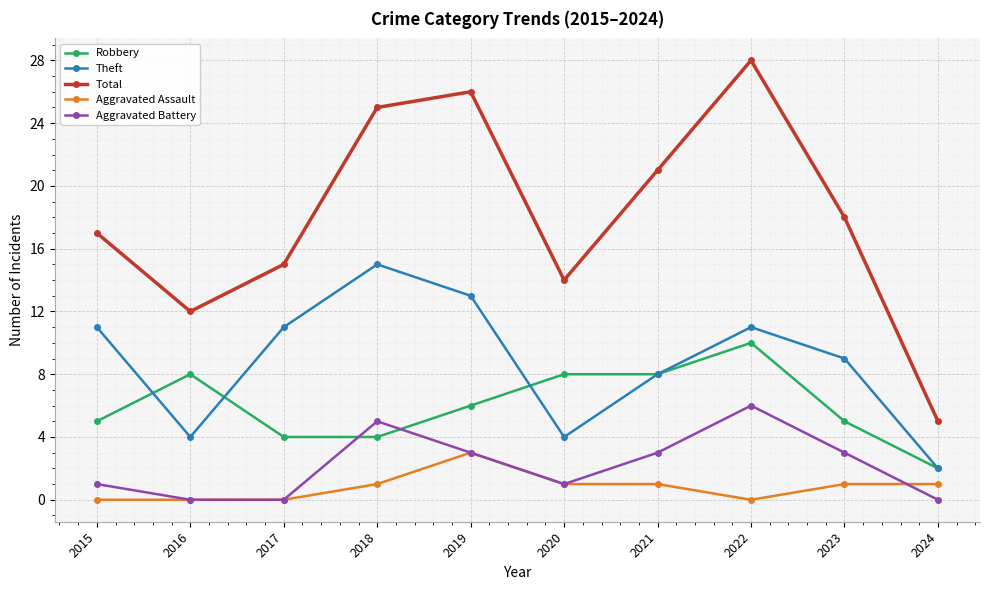

What is the approximate value of Robbery at 2022?

10